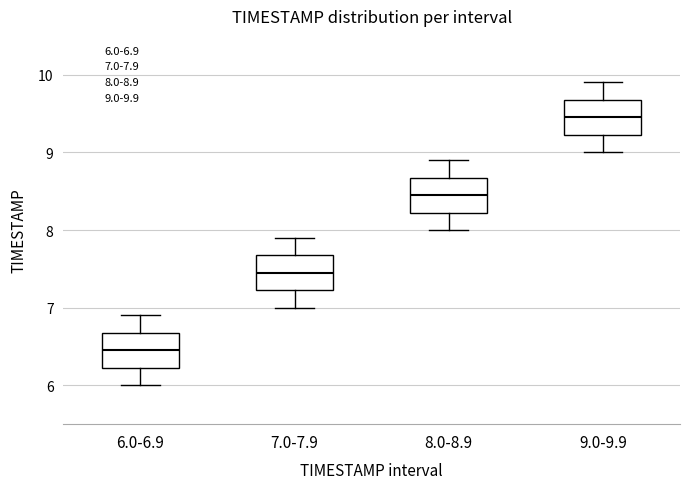

Which box's median line is the lowest?

6.0-6.9